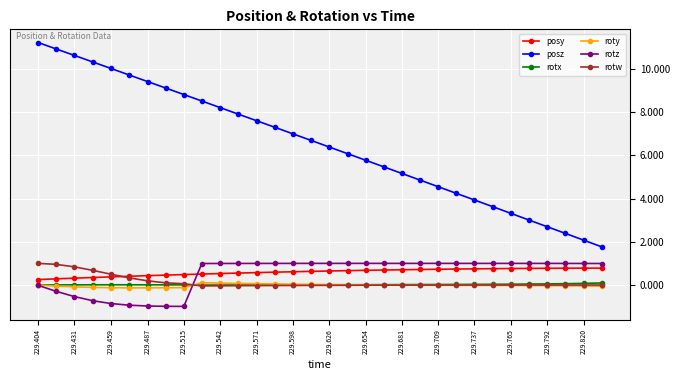

Which series has the largest range (max minus min)?

posz